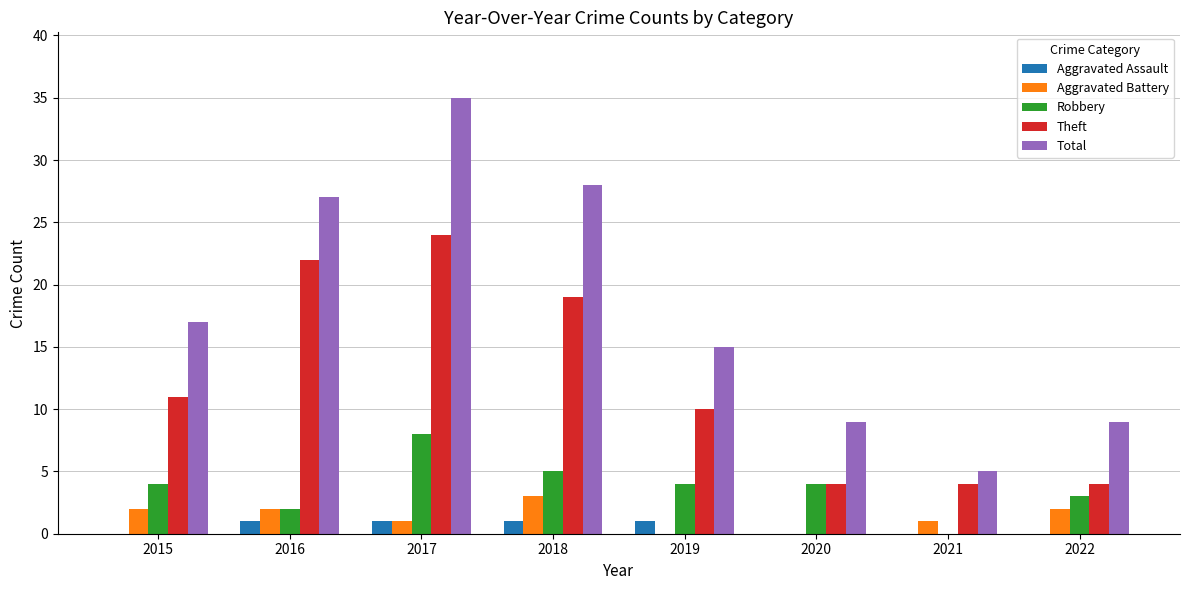

How many data points does each series have?

8